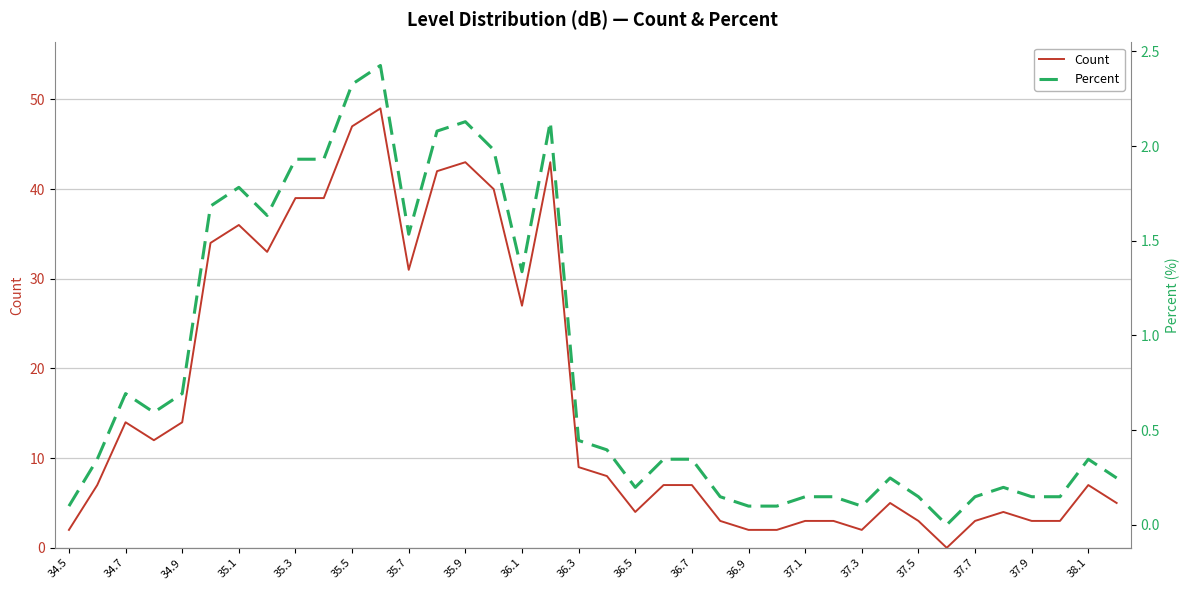

Is it true that Count equals 2 at 34.5?

True